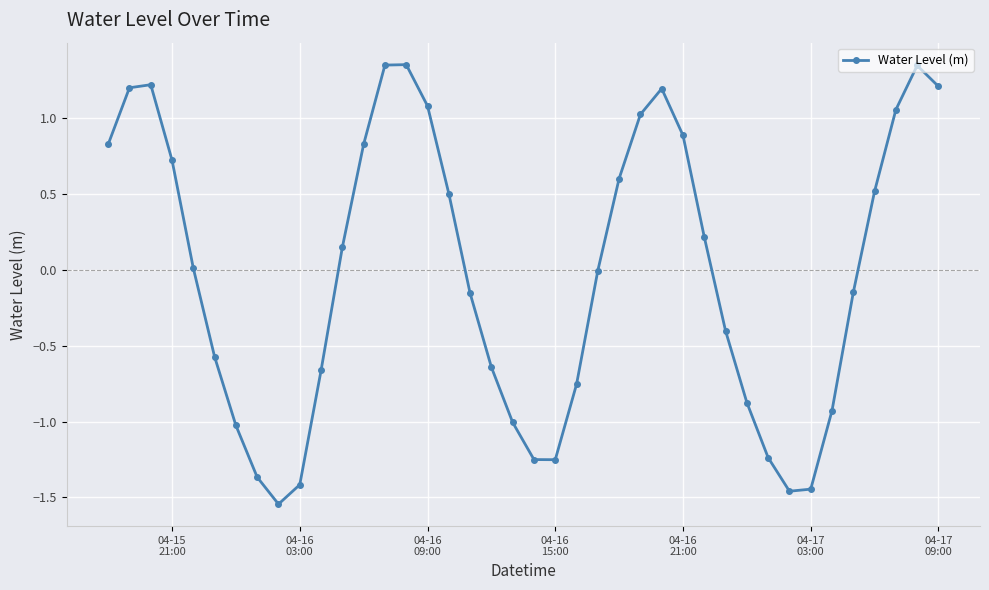

How many points are lower than both their immediate neighbors (excluding endpoints)?

3